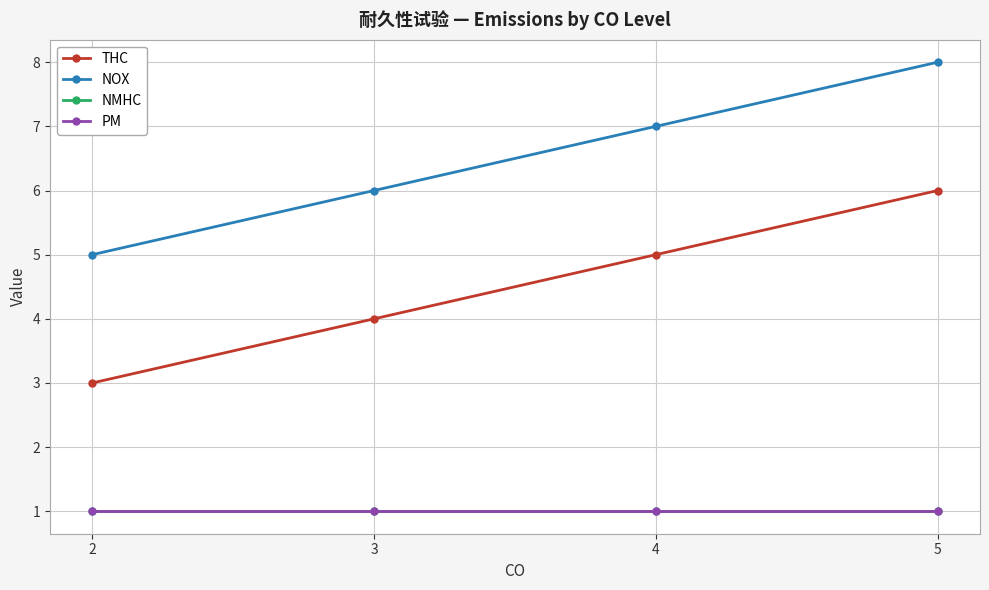

True or false: THC has a value of 6 at 5.

True